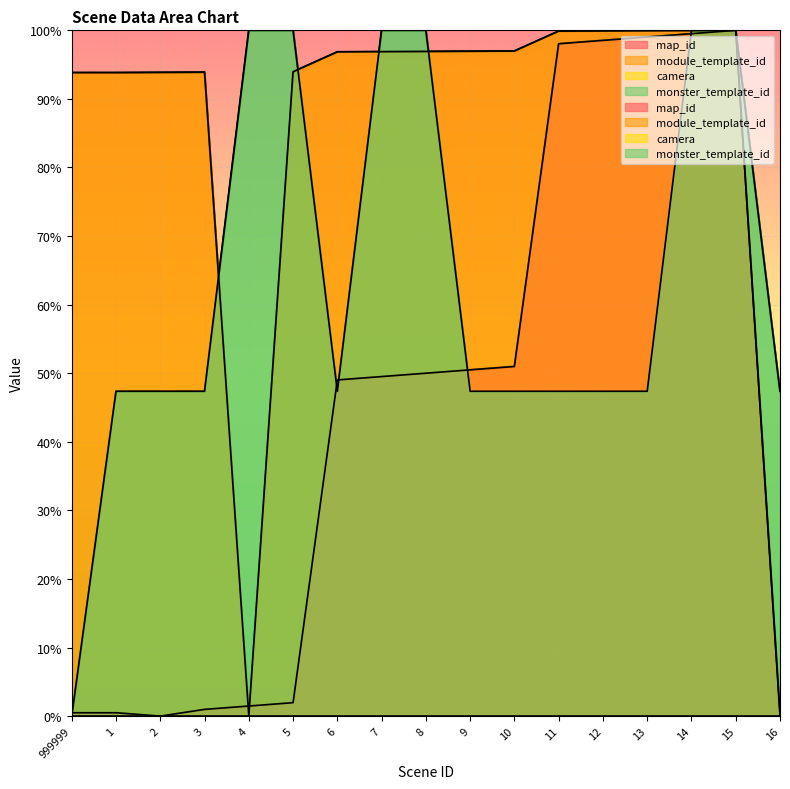

Reading right to left, what are all the values shown in this chart?

map_id: 16=0.5	15=100.0	14=99.5	13=99.0	12=98.5	11=98.0	10=51.0	9=50.5	8=50.0	7=49.5	6=49.0	5=2.0	4=1.5	3=1.0	2=0.0	1=0.5	999999=0.5
module_template_id: 16=0.0	15=100.0	14=100.0	13=99.9	12=99.9	11=99.9	10=97.0	9=96.9	8=96.9	7=96.9	6=96.9	5=93.9	4=0.0	3=93.9	2=93.9	1=93.8	999999=93.8
monster_template_id: 16=47.4	15=100.0	14=100.0	13=47.4	12=47.4	11=47.4	10=47.4	9=47.4	8=100.0	7=100.0	6=47.4	5=100.0	4=100.0	3=47.4	2=47.4	1=47.4	999999=0.0